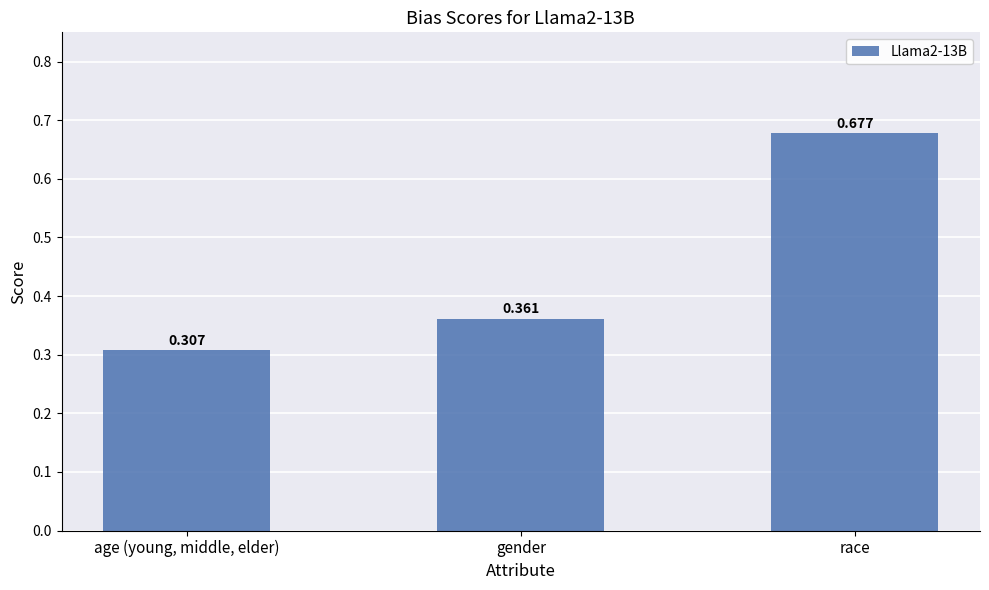

At which category does the chart reach its minimum across all series?

age (young, middle, elder)